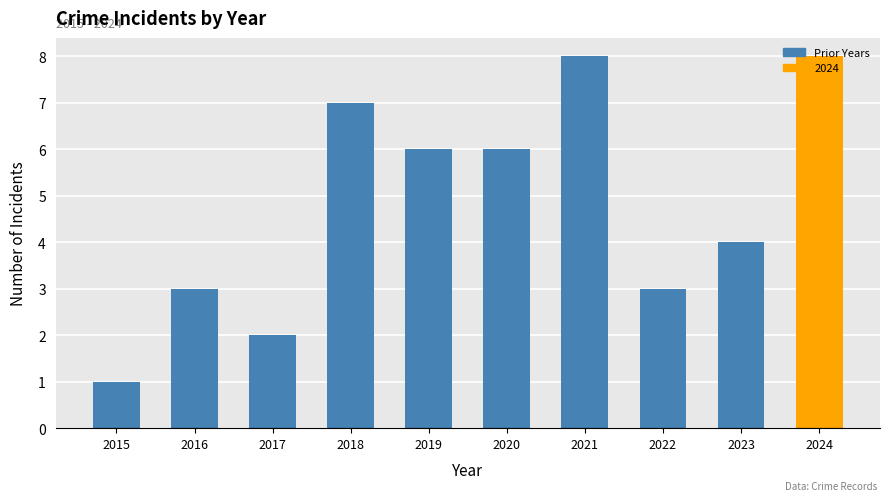

What is the sum of all values?

48